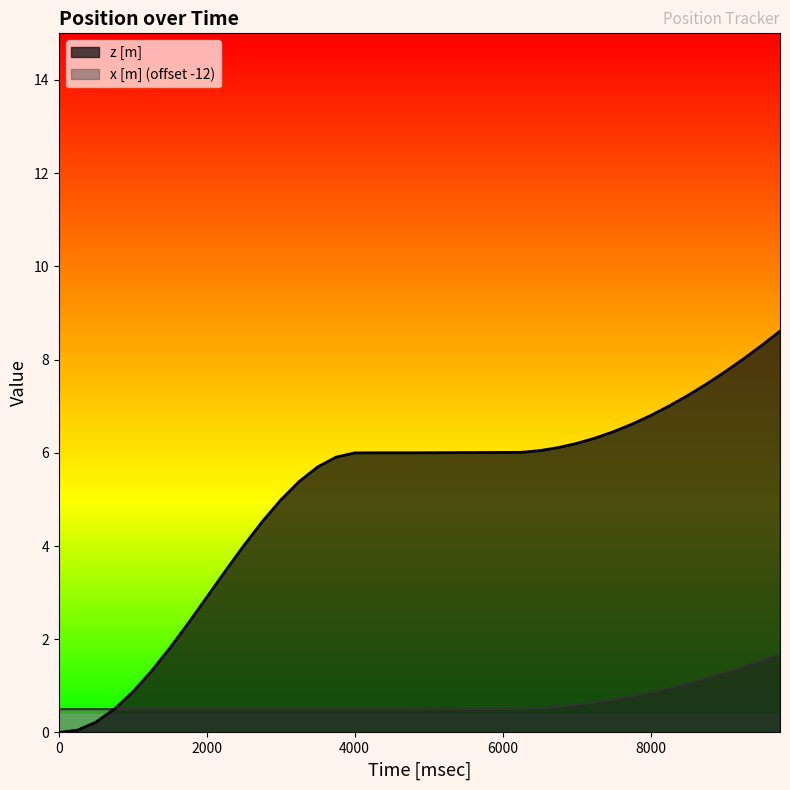

Reading left to right, transcribe all the data shown in this chart.

z [m]: 0.0	0.0	0.2	0.5	0.9	1.3	1.8	2.3	2.9	3.5	4.0	4.5	5.0	5.4	5.7	5.9	6.0	6.0	6.0	6.0	6.0	6.0	6.1	6.2	6.3	6.5	6.6	6.8	7.0	7.2	7.5	7.7	8.0	8.3	8.6
x [m]: 0.5	0.5	0.5	0.5	0.5	0.5	0.5	0.5	0.5	0.5	0.5	0.5	0.5	0.5	0.5	0.5	0.5	0.5	0.5	0.5	0.5	0.5	0.6	0.6	0.6	0.7	0.8	0.9	1.0	1.1	1.2	1.3	1.4	1.5	1.7